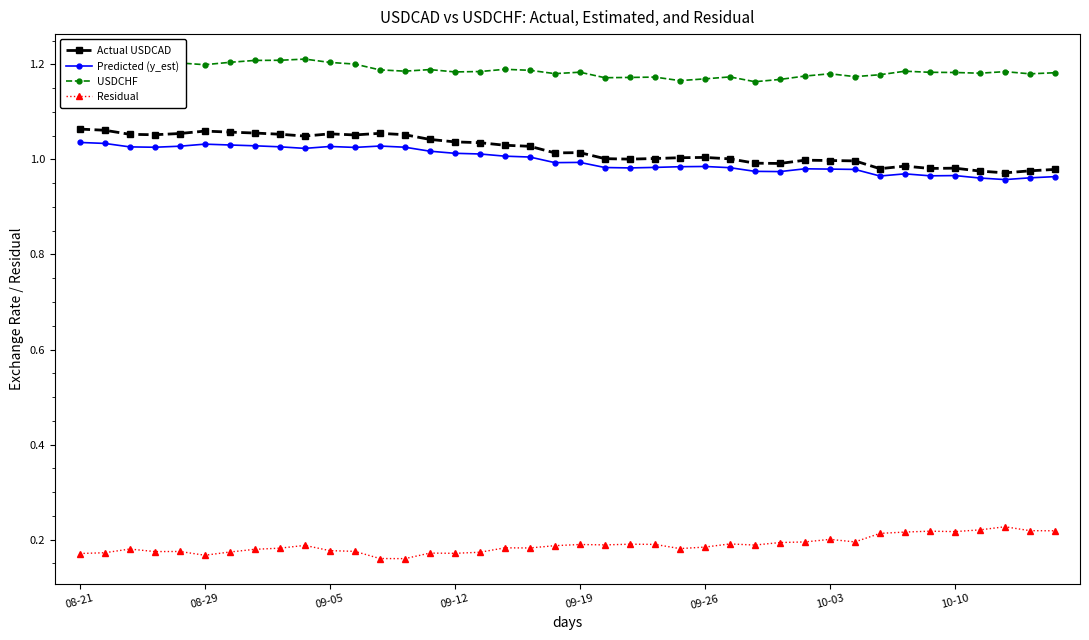

True or false: Predicted (y_est) and Residual intersect in this chart.

False